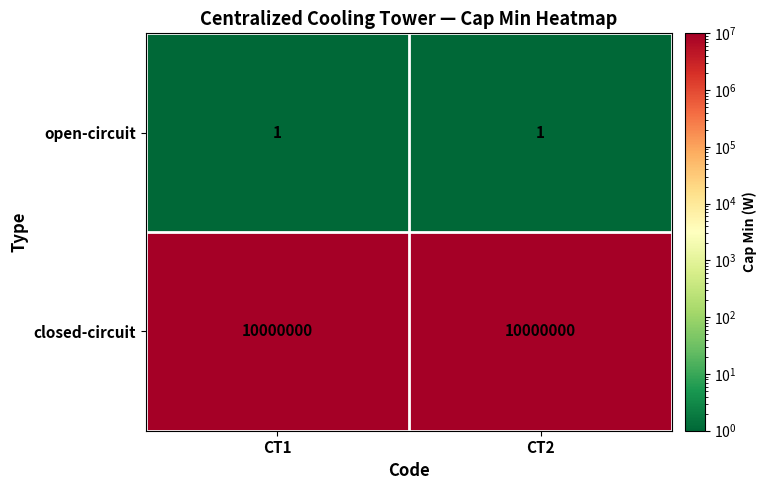

Rank the series at CT1 from highest to lowest value.

closed-circuit, open-circuit